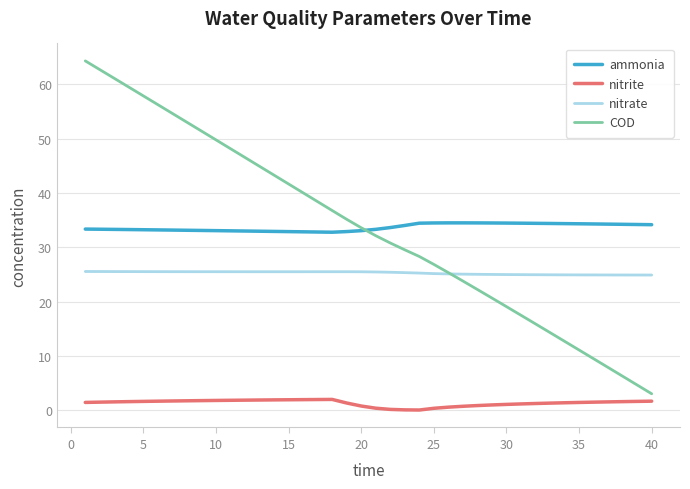

What is the lowest value of the COD series?

3.0